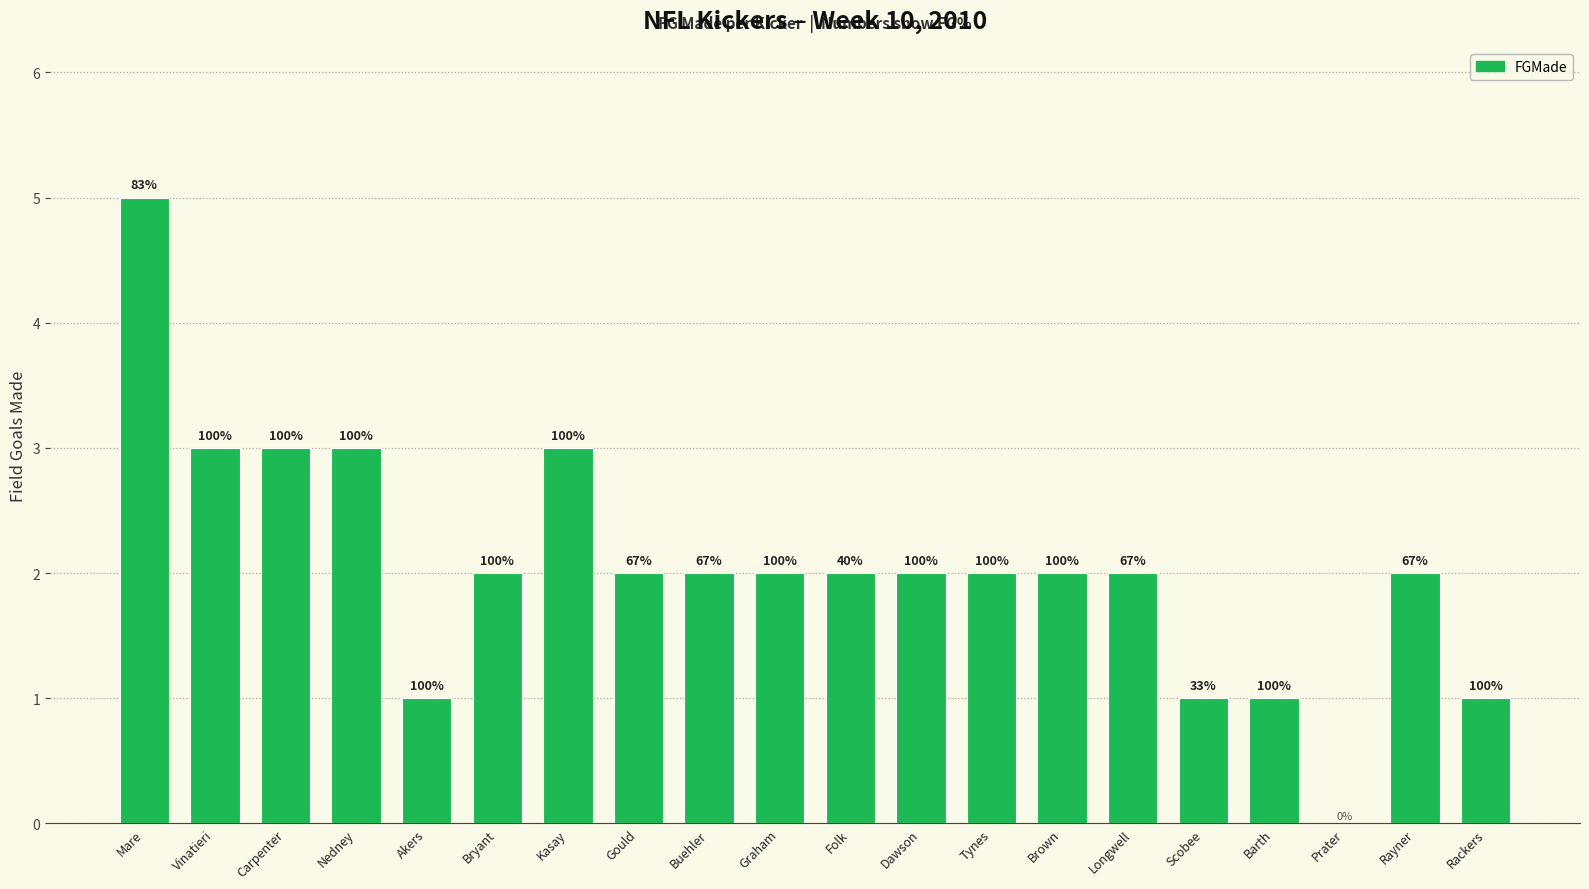

Where does the data first go above 2?

Mare